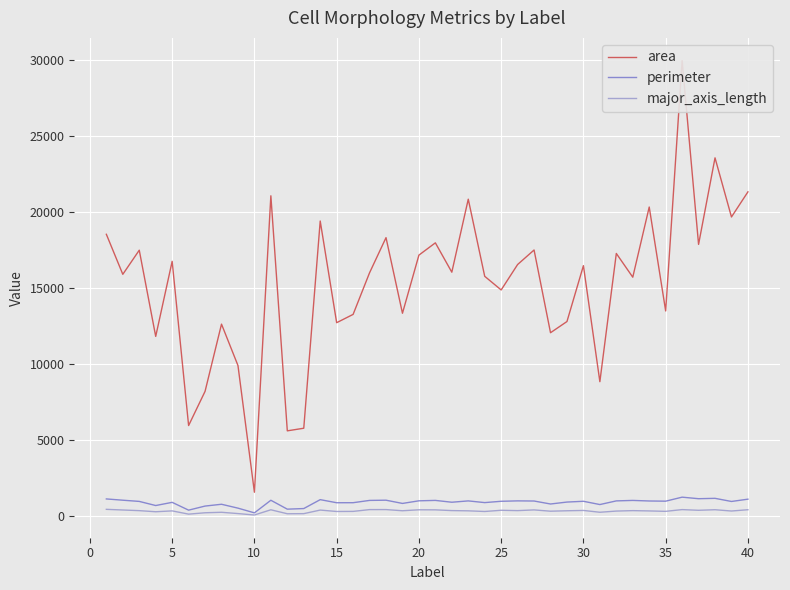

List the series in order of their peak value, highest first.

area, perimeter, major_axis_length